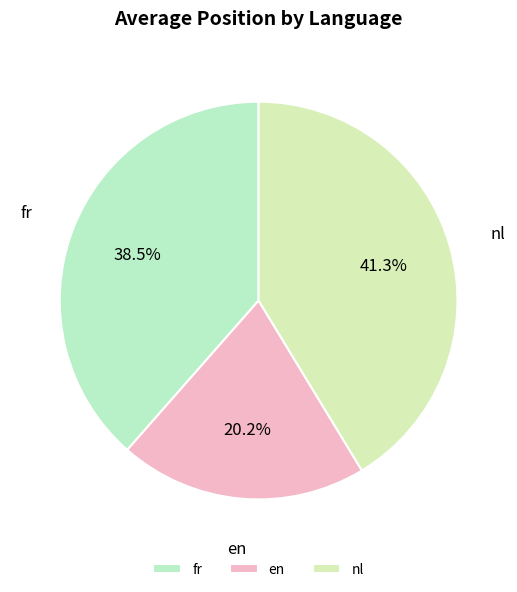

Which has a higher value, fr or en?

fr